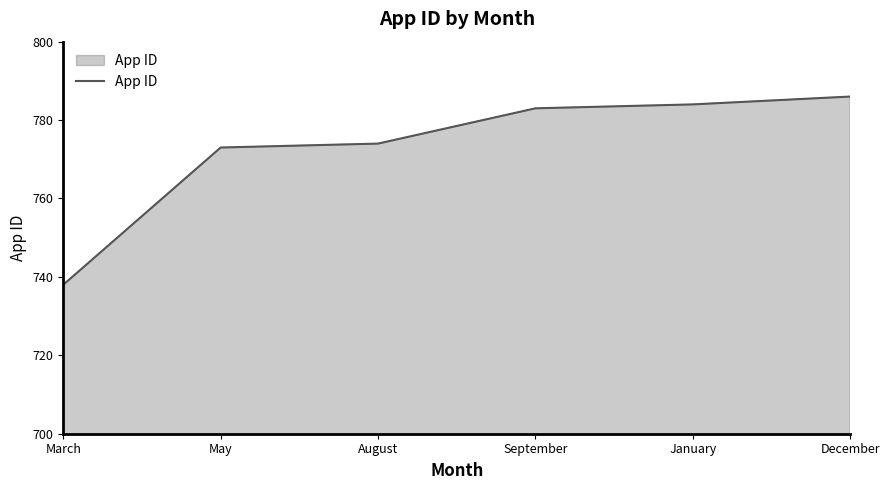

The chart shows a value of 784 at January. True or false?

True